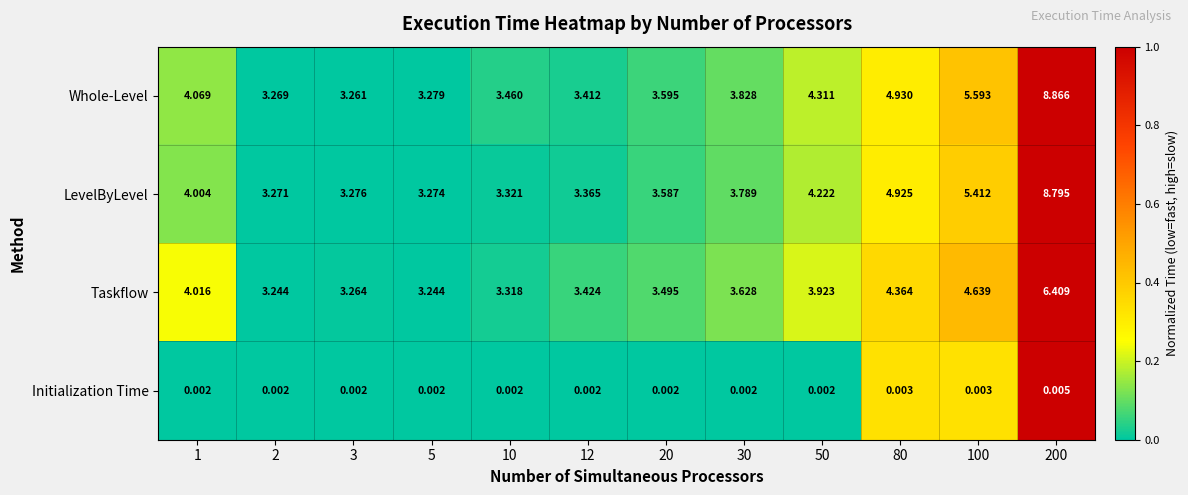

Which series has the widest spread of values?

Whole-Level